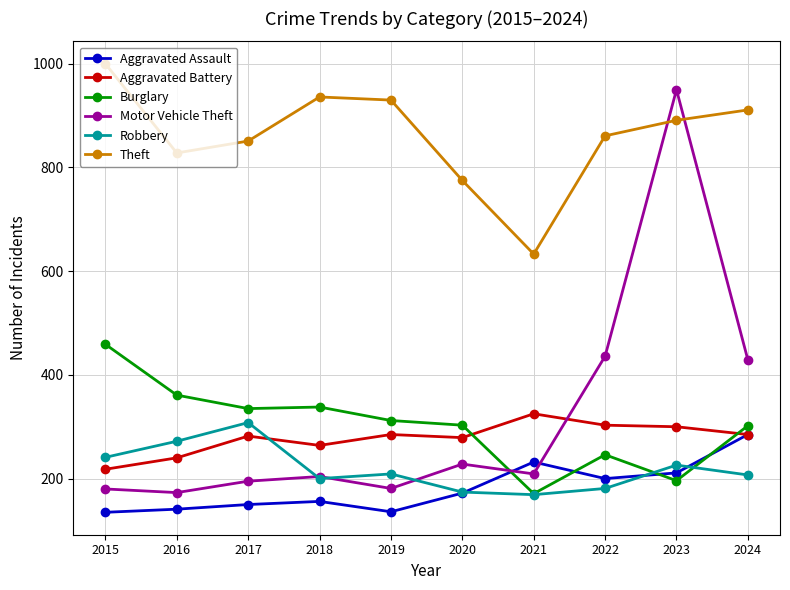

Is it true that Motor Vehicle Theft equals 128 at 2022?

False